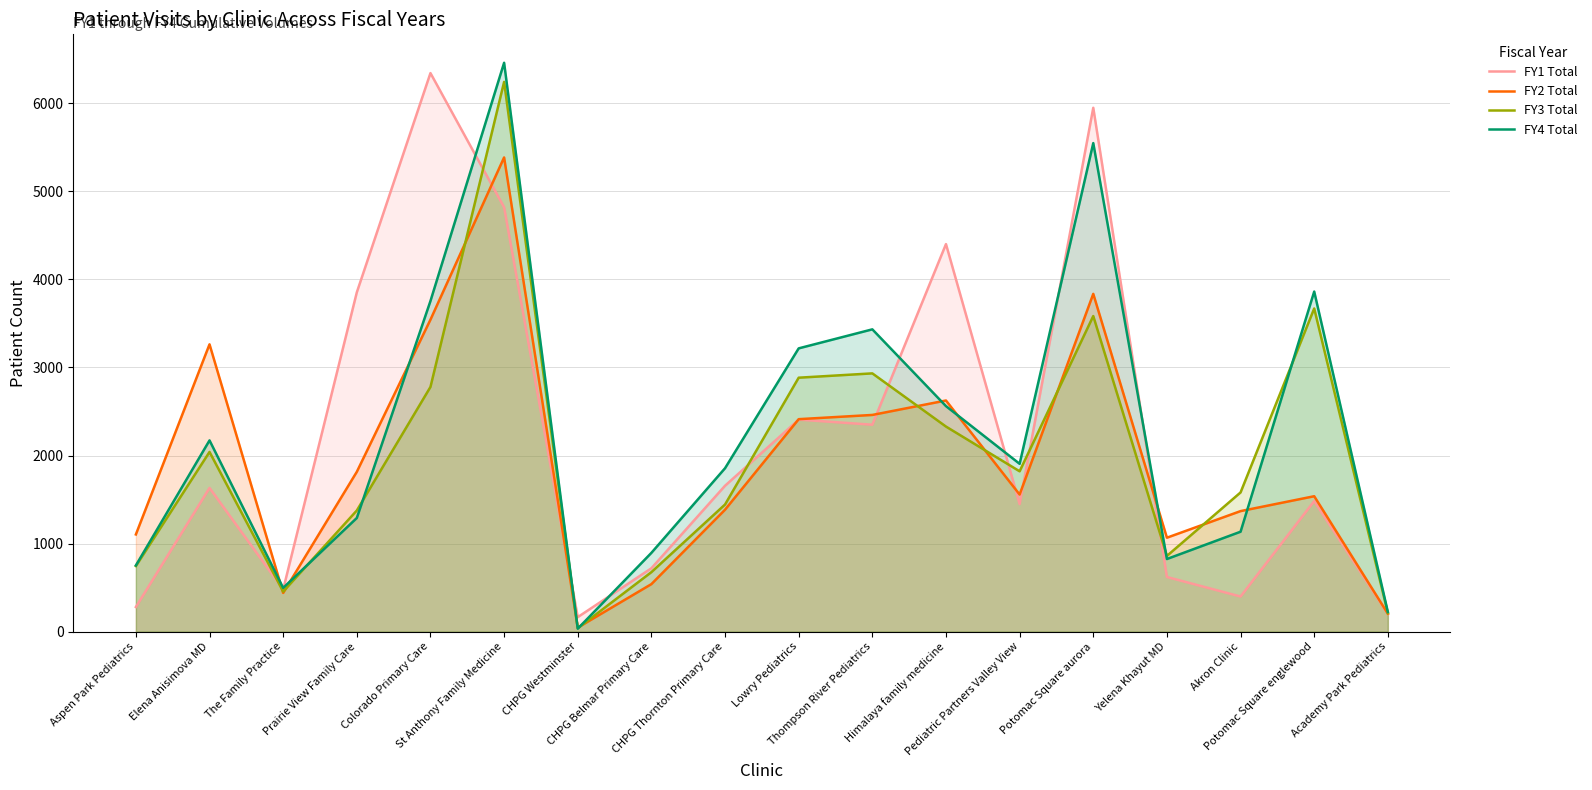

True or false: FY3 Total has more than 2 points higher than both neighbors.

True